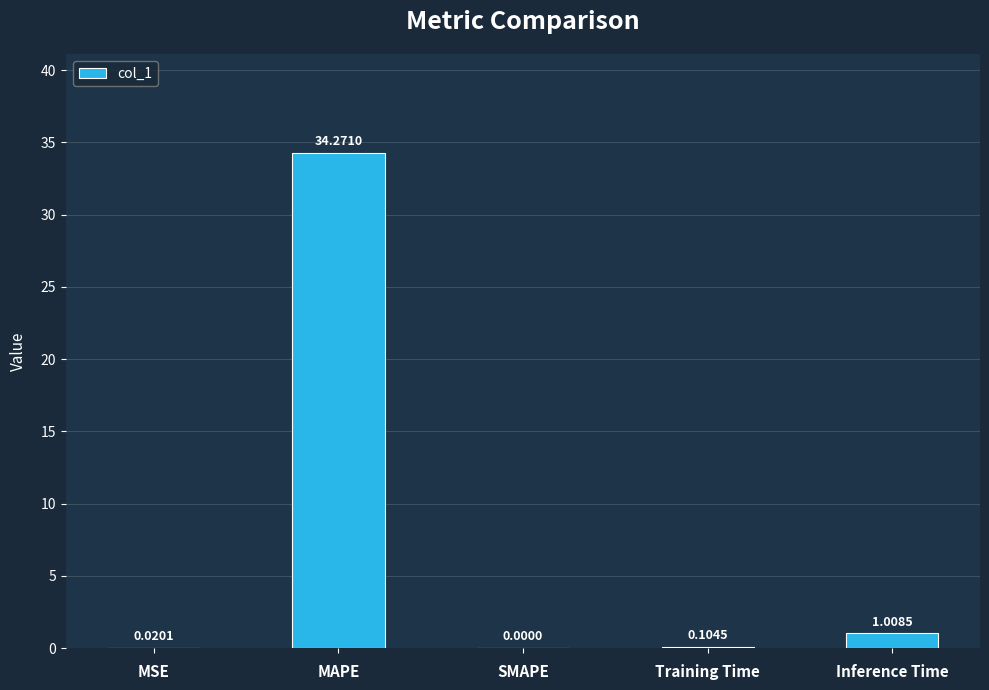

At which label is the value closest to 17?

Inference Time